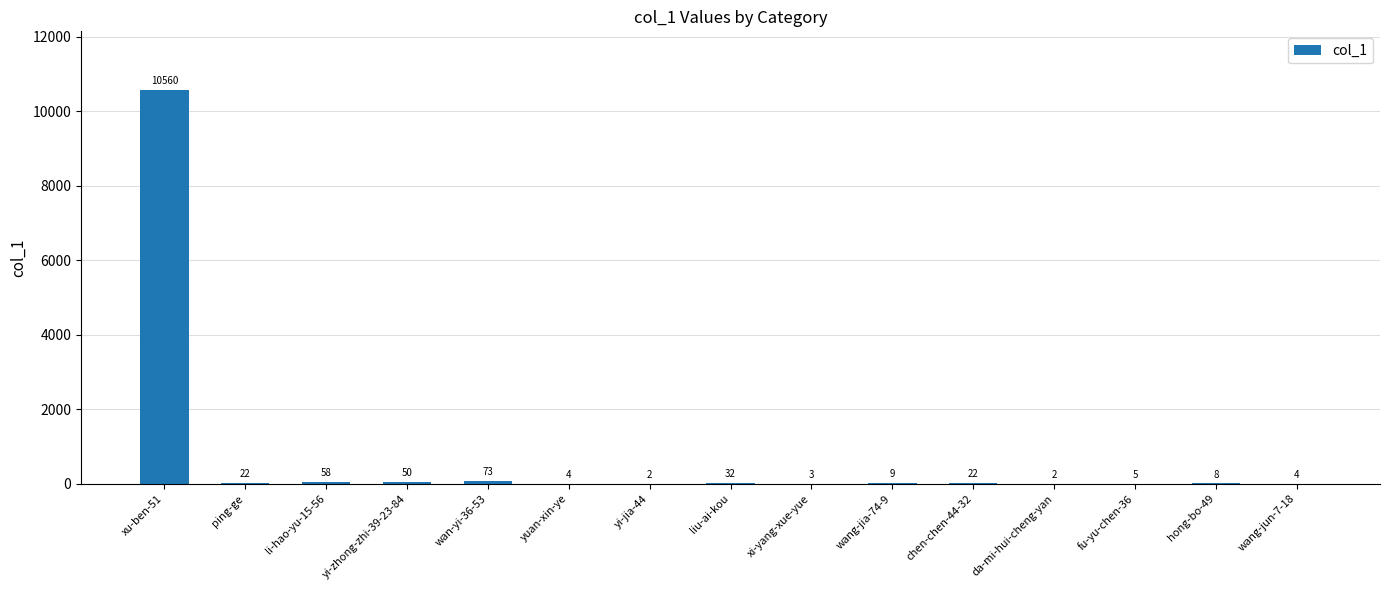

At which label is the value closest to 5281?

wan-yi-36-53